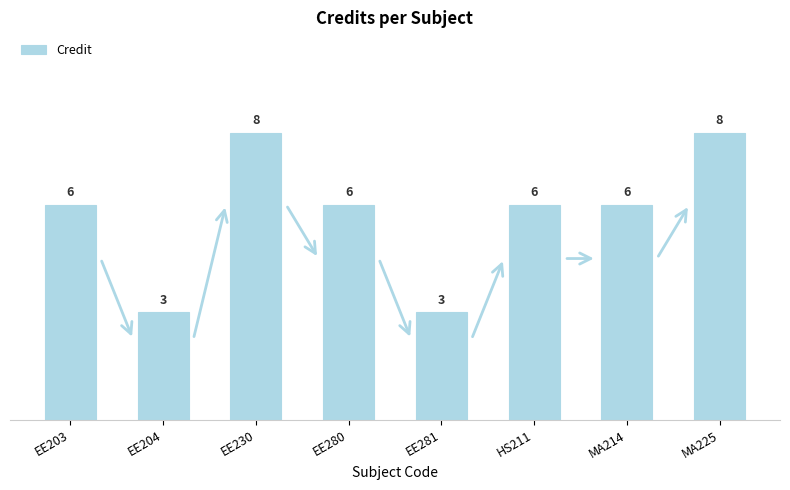

What is the approximate value at MA214?

6